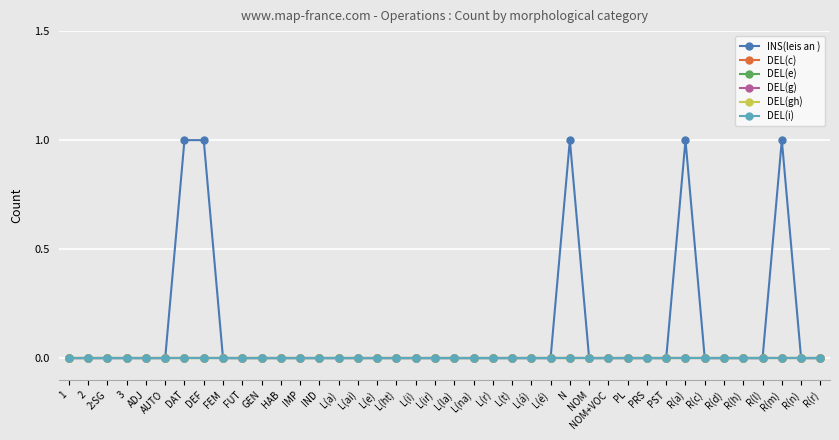

The DEL(i) series shows 0 at L(i). True or false?

True